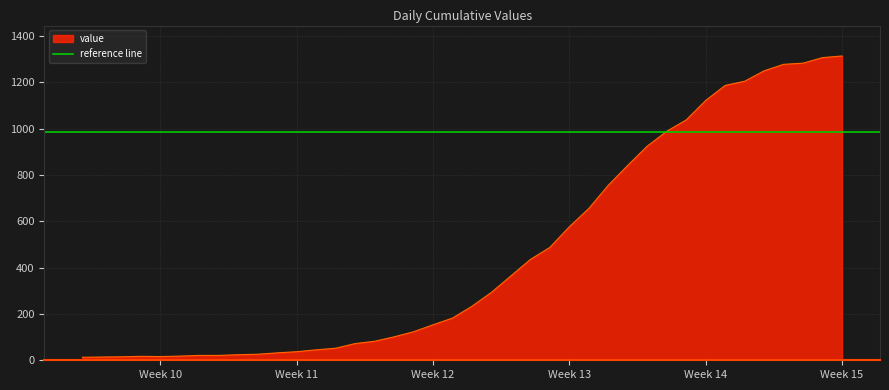

What is the label of the 21st point from the left?

2020-03-18